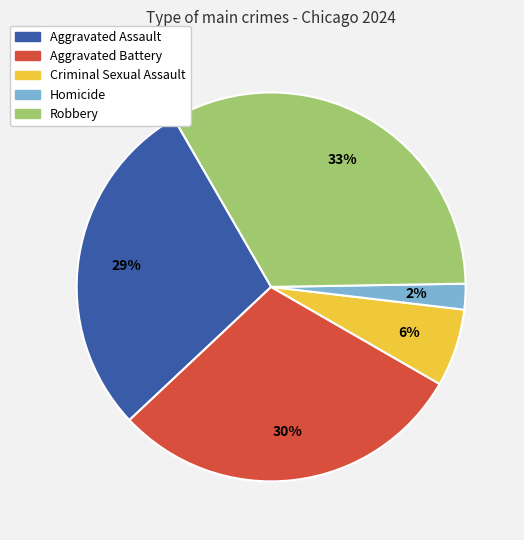

Which category has the smallest portion of the pie?

Homicide